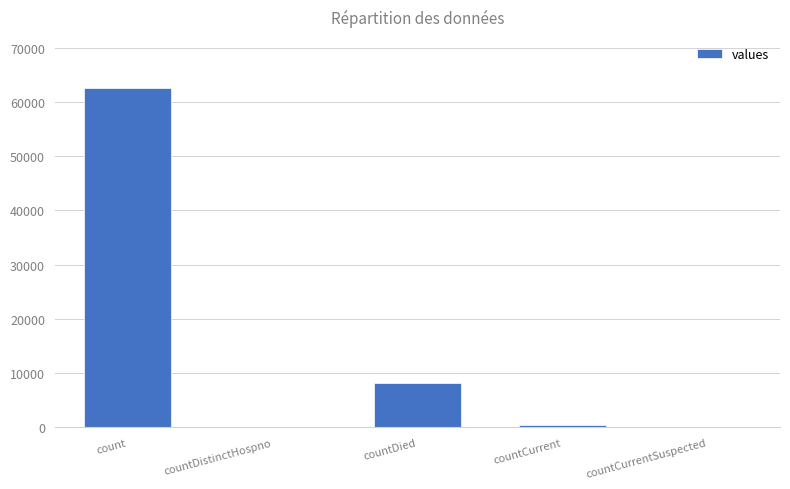

At which label is the value closest to 31296?

countDied